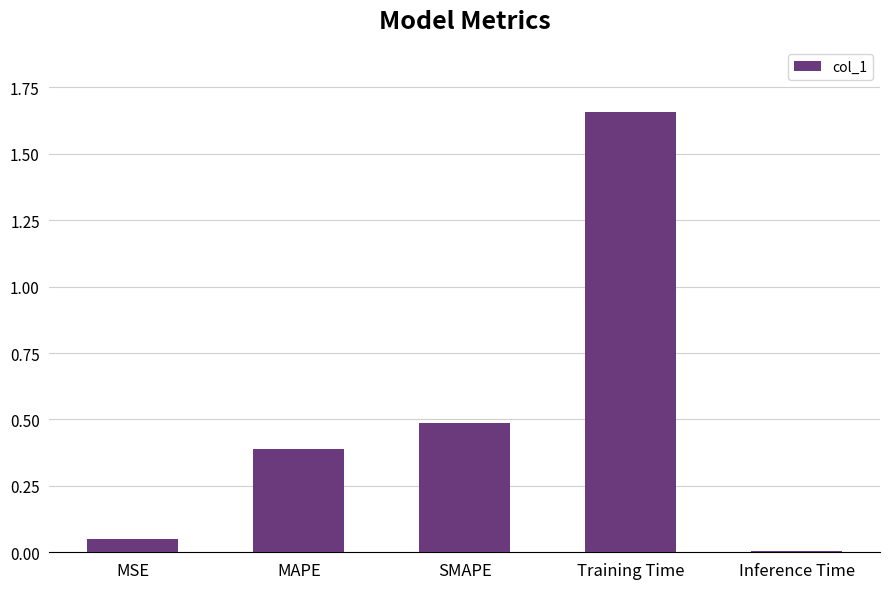

What is the difference between the second highest and second lowest values?

0.4